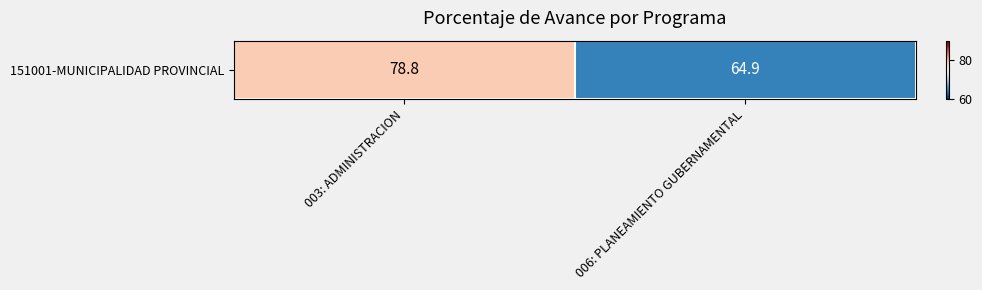

List the labels in order of value, largest first.

003: ADMINISTRACION, 006: PLANEAMIENTO GUBERNAMENTAL